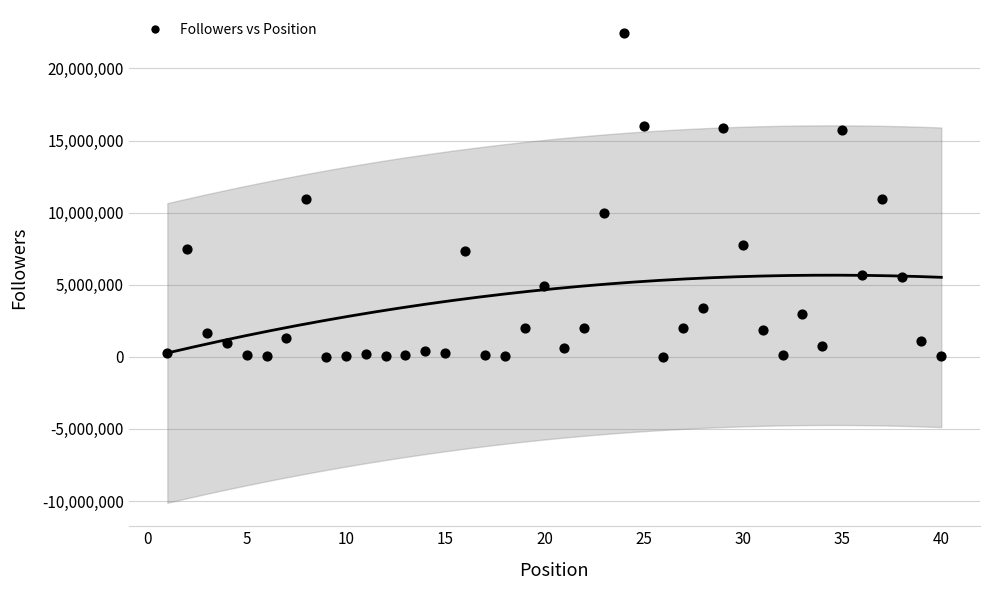

What is the range of X values (max minus min)?

39